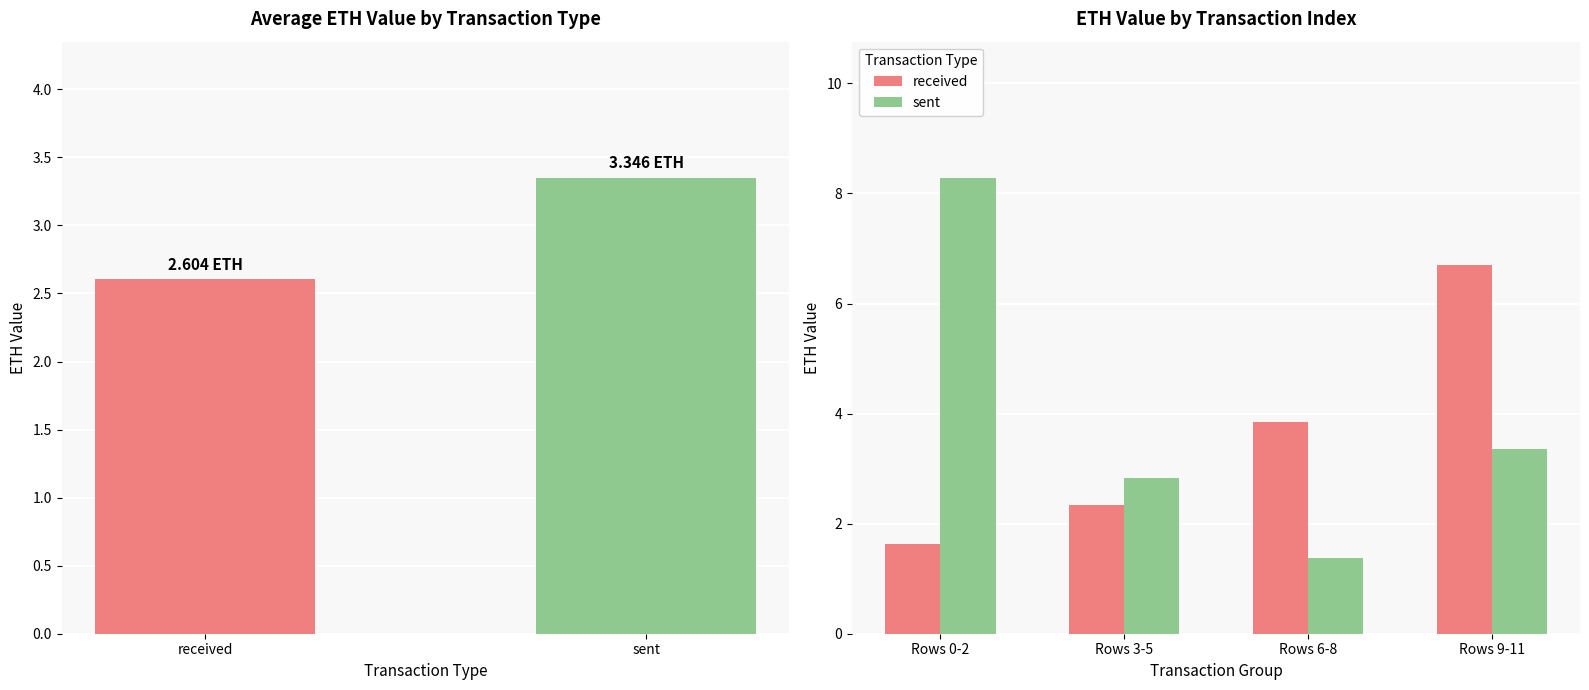

What are all the series names shown in the legend?

received, sent